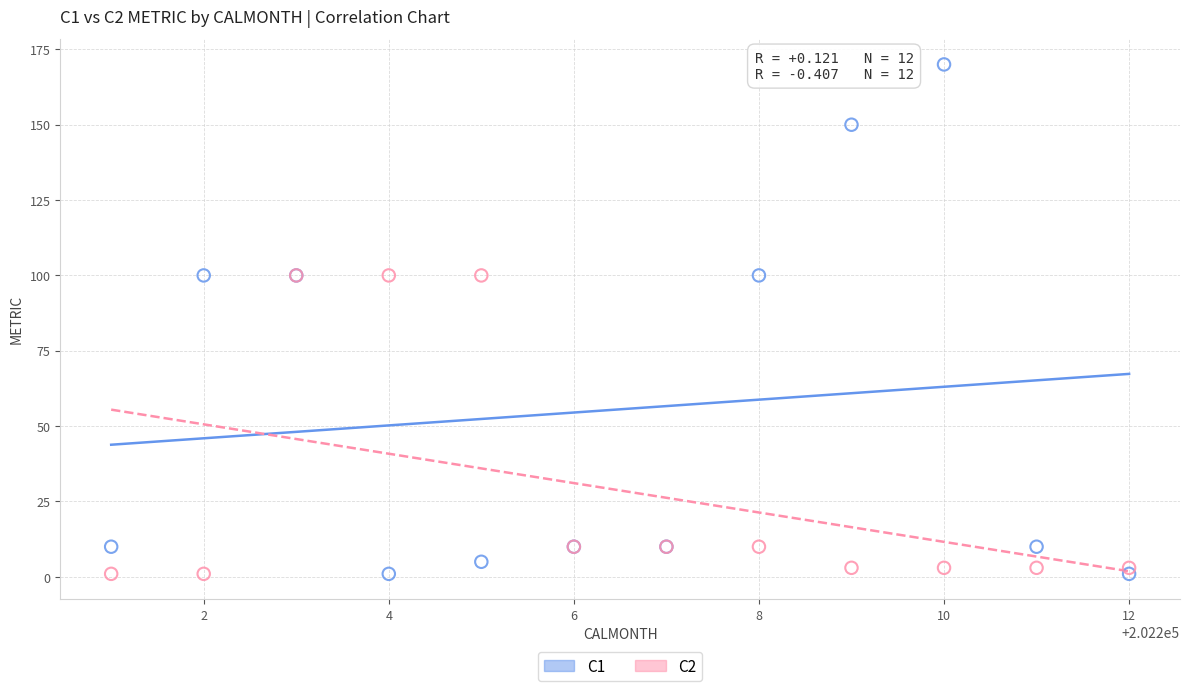

Which series reaches the maximum Y coordinate?

C1